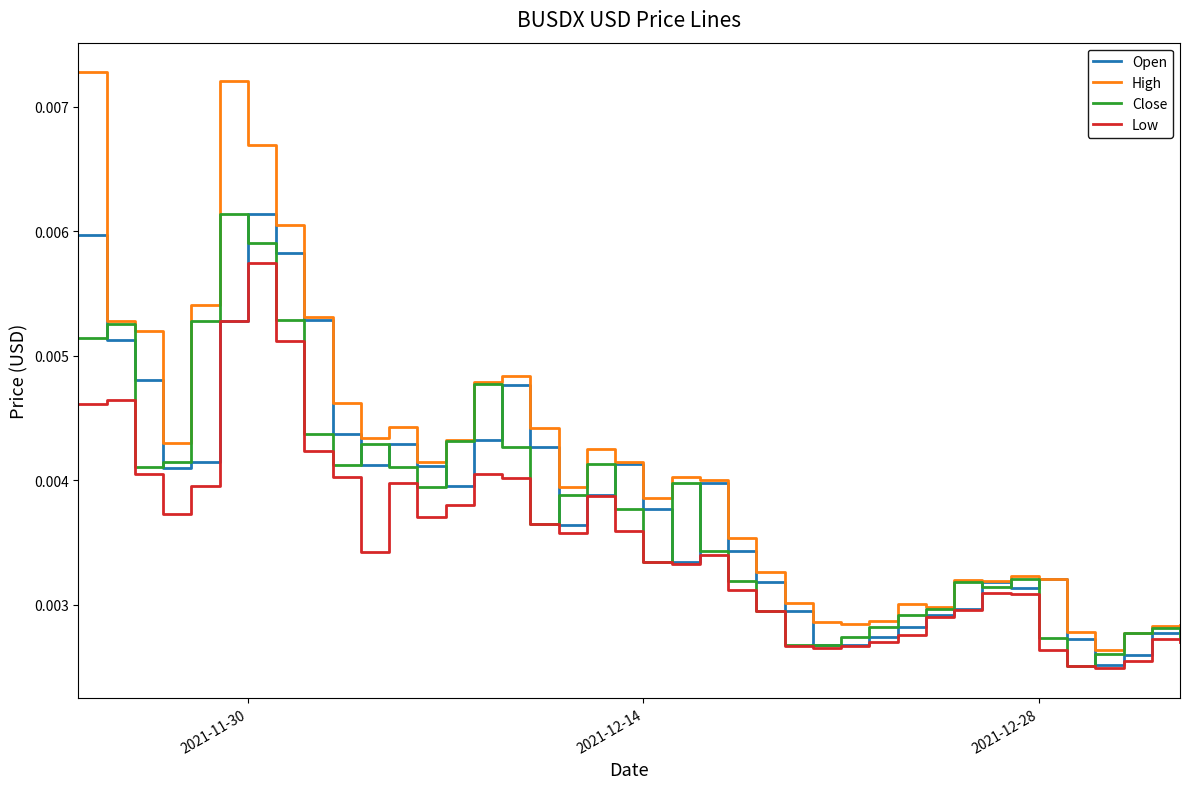

Which series has the largest total across all categories?

High